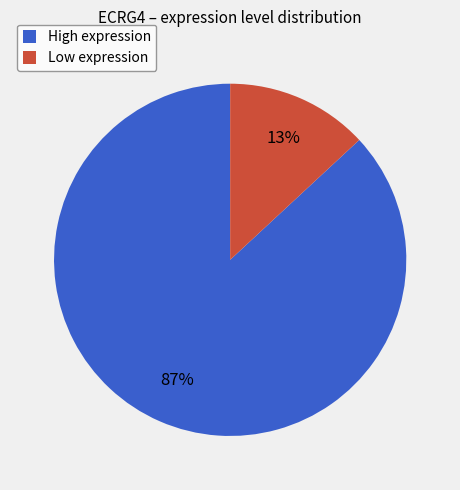

To the nearest percent, what percentage of the pie is Low expression?

13%